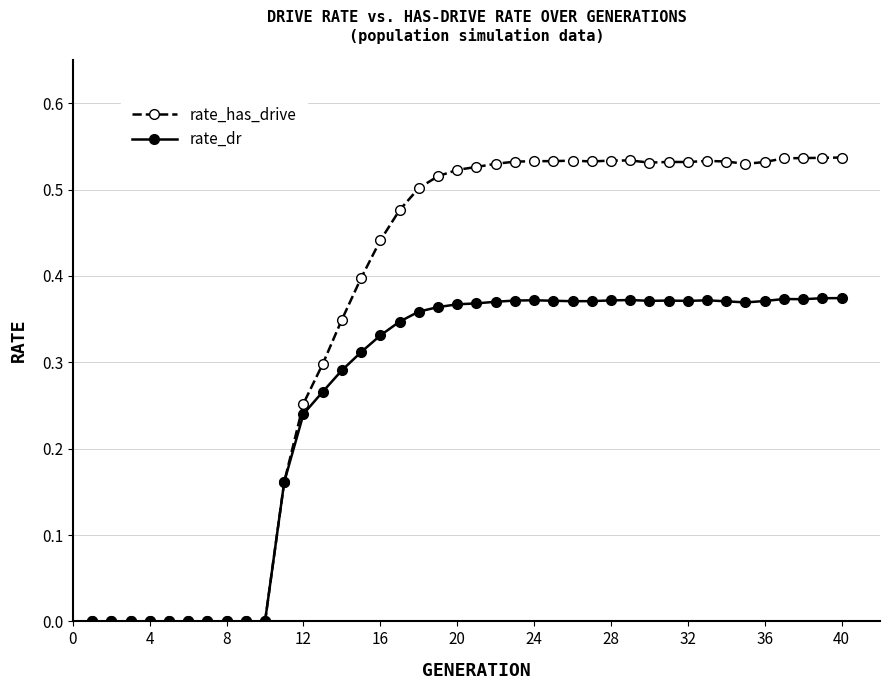

True or false: rate_dr has more than 0 interior local peaks.

True